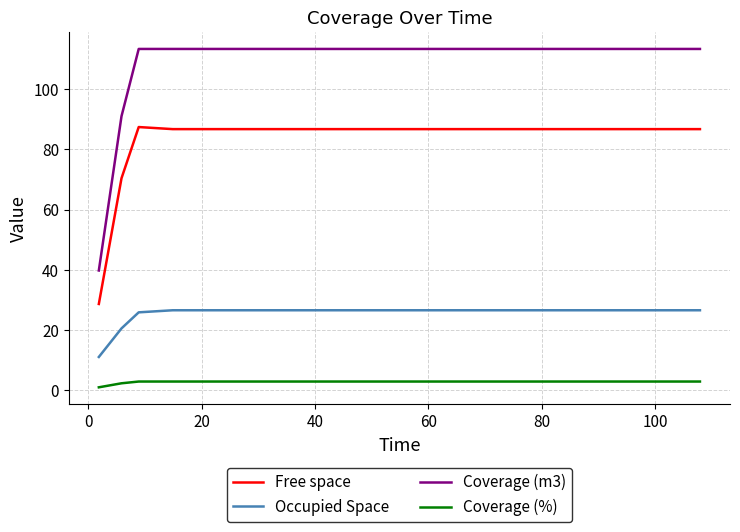

Rank the series by their average value, from lowest to highest.

Coverage (%), Occupied Space, Free space, Coverage (m3)